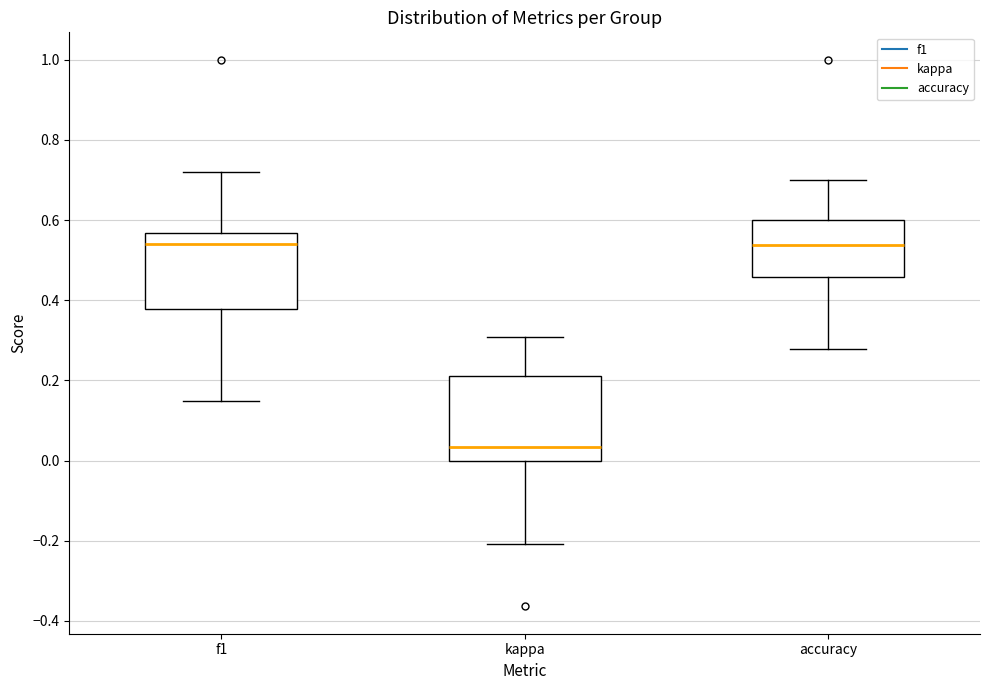

Comparing the boxes themselves (not the whiskers), which one is the tallest?

kappa